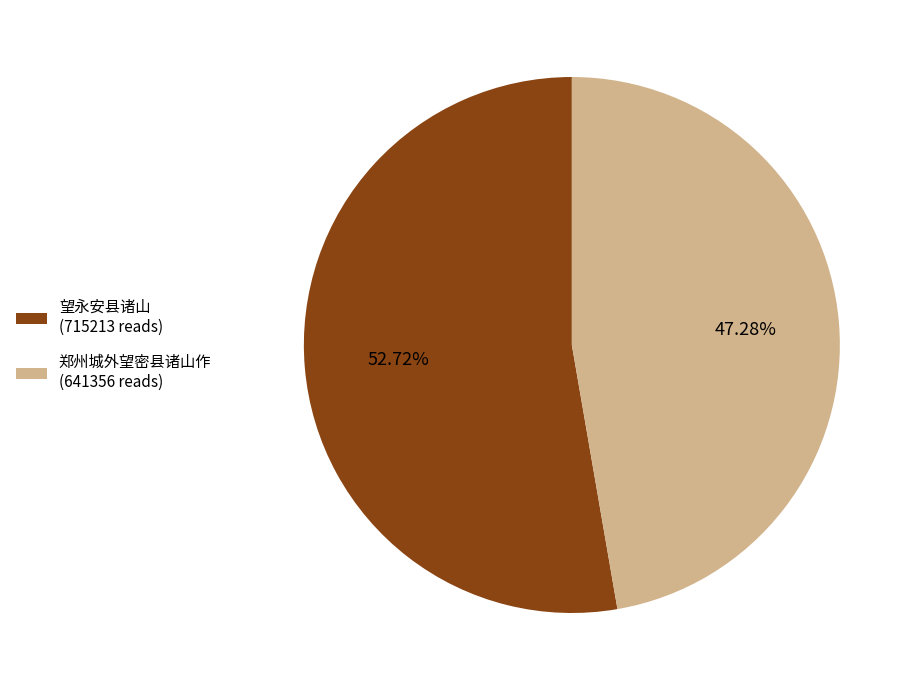

What portion of the pie excludes 望永安县诸山?

47.3%